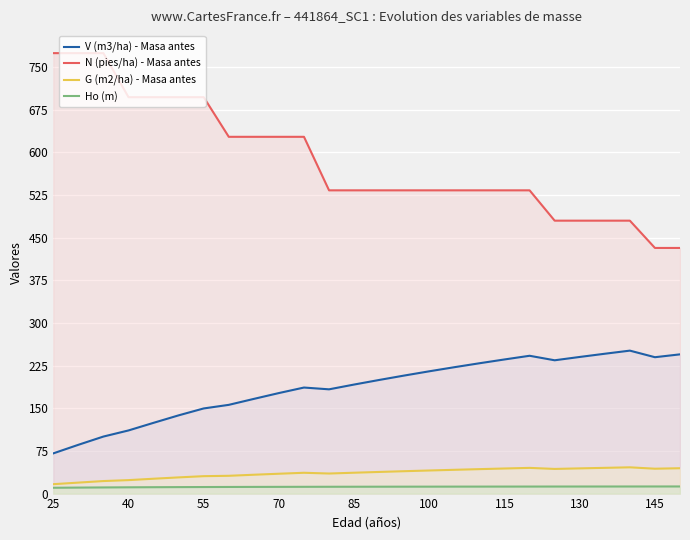

The value of V (m3/ha) - Masa antes at 85 is 191.8. True or false?

True